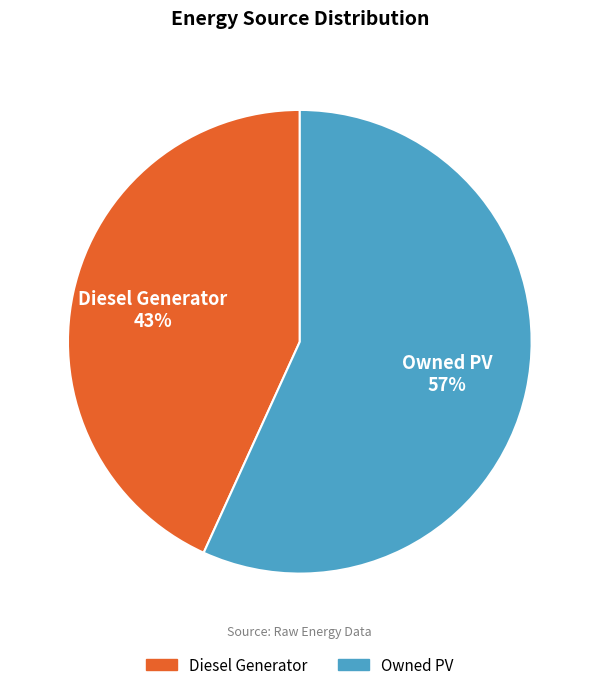

Is there any slice that represents more than half of the pie?

Yes